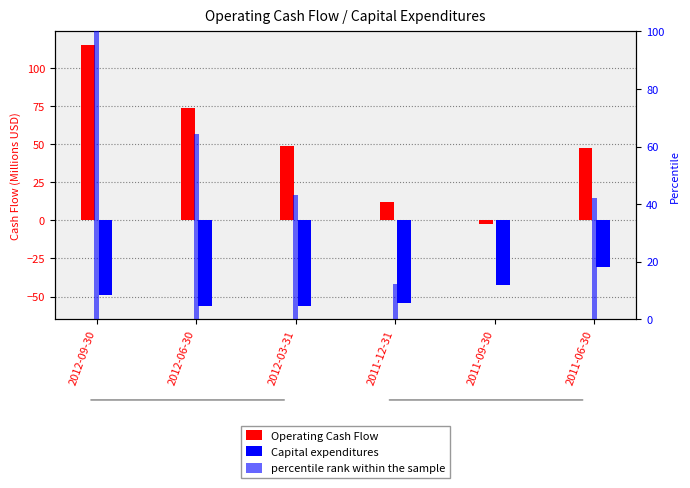

What is the average value of the percentile rank within the sample series?

43.6